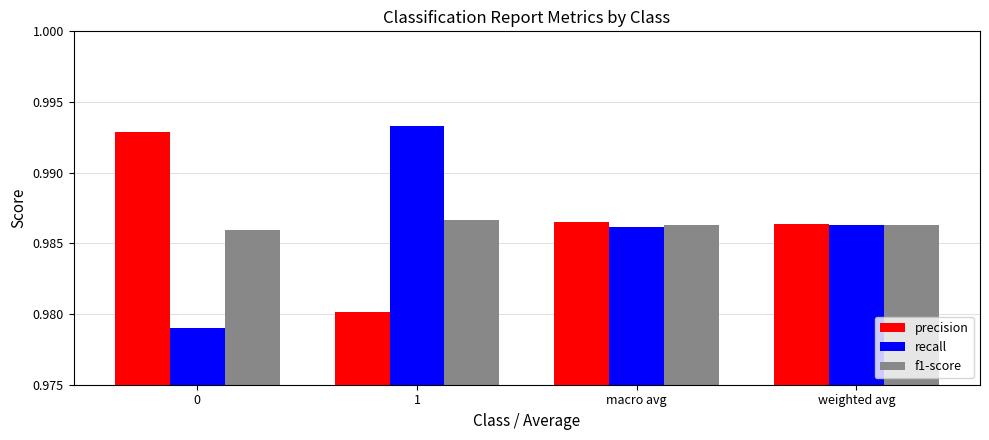

Rank the series at 0 from lowest to highest value.

recall, f1-score, precision